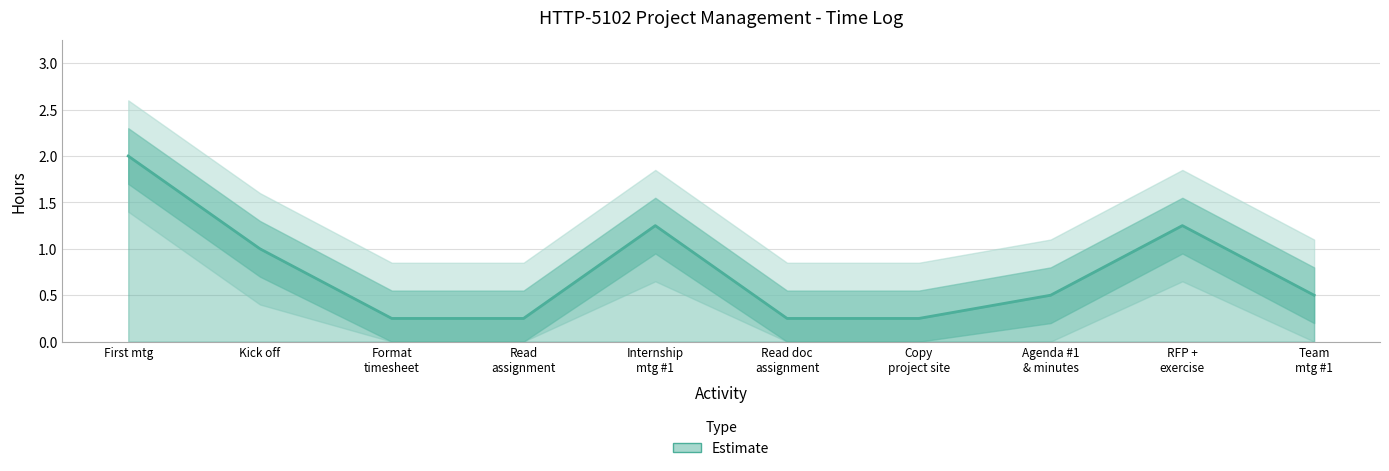

True or false: the data has more than 2 interior local peaks.

False